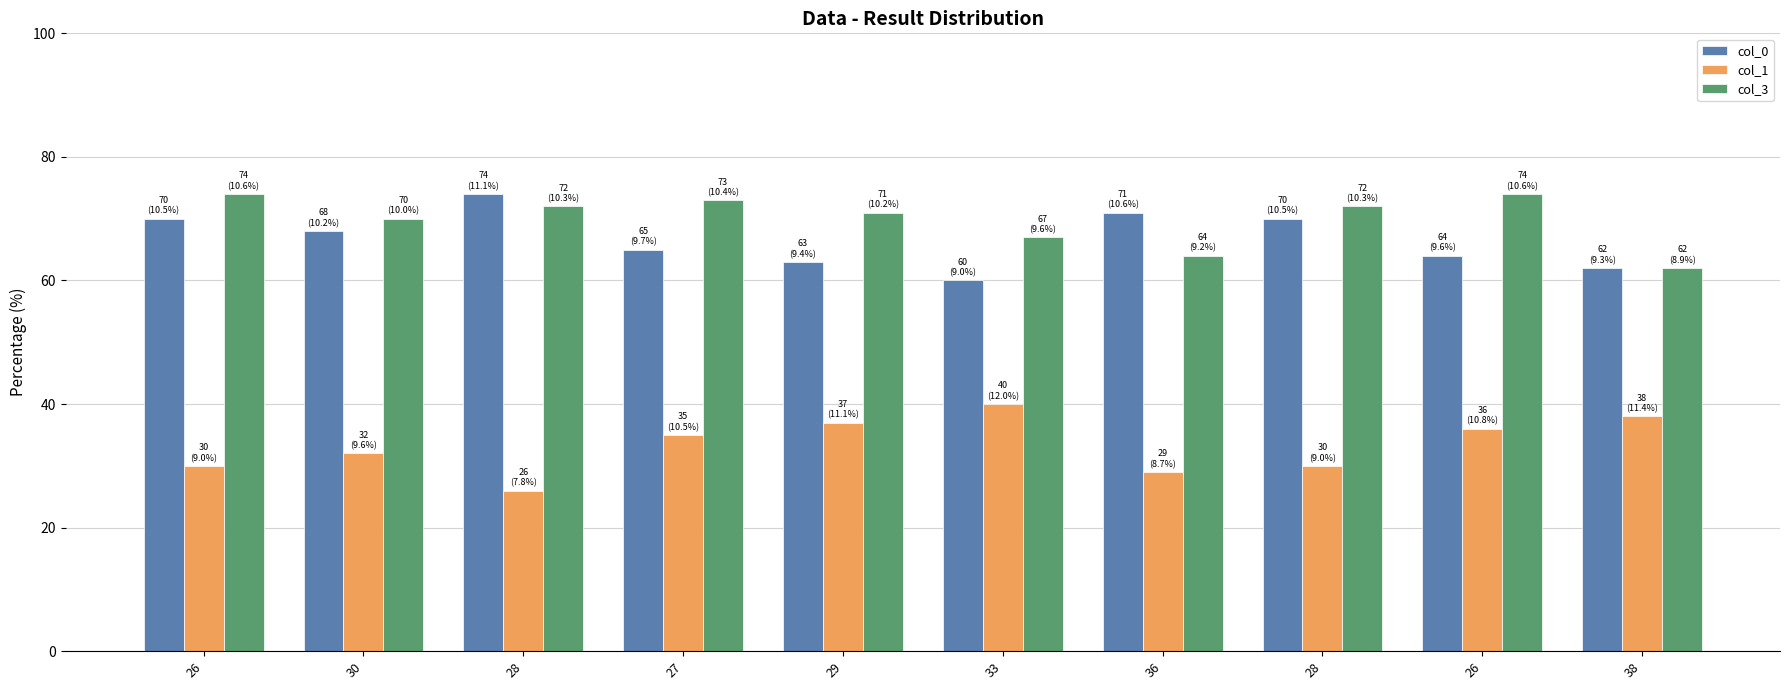

How many values in the col_1 series are below 35?

5